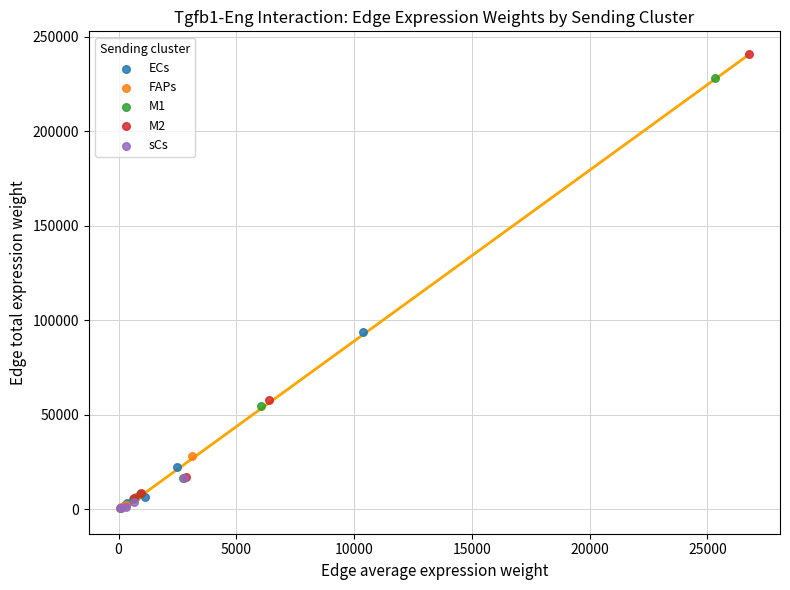

What are all the series names shown in the legend?

ECs, FAPs, M1, M2, sCs